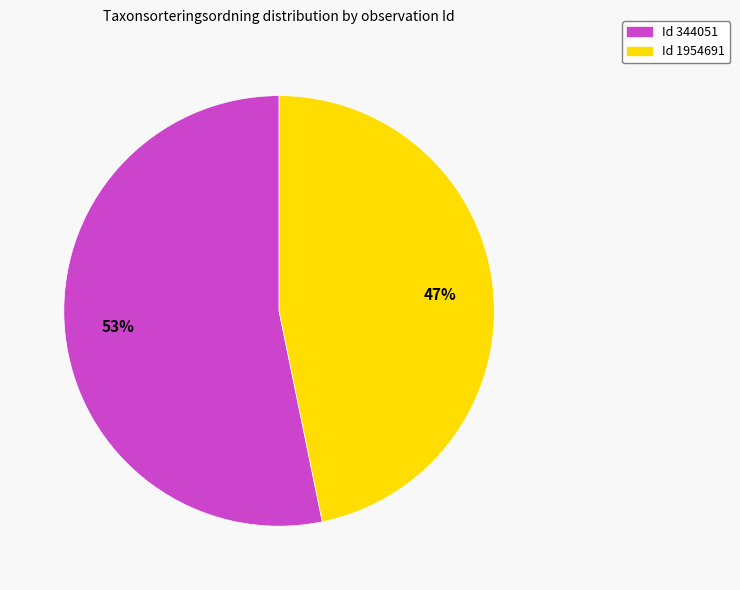

Is there a majority slice in this chart?

Yes